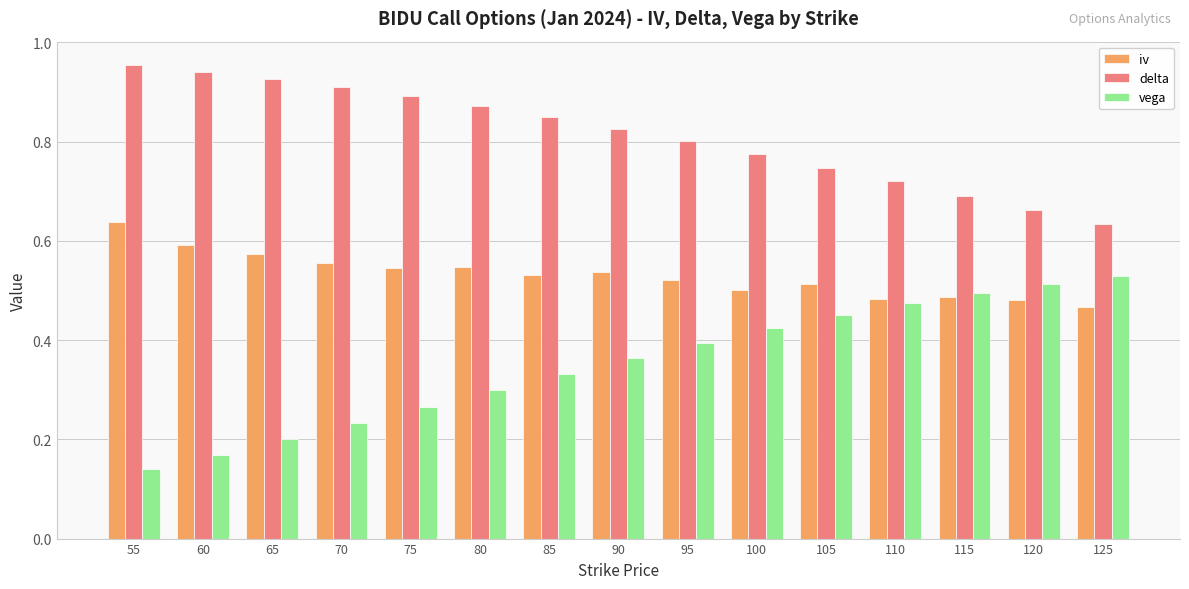

Is it true that iv equals 0.5 at 75?

True